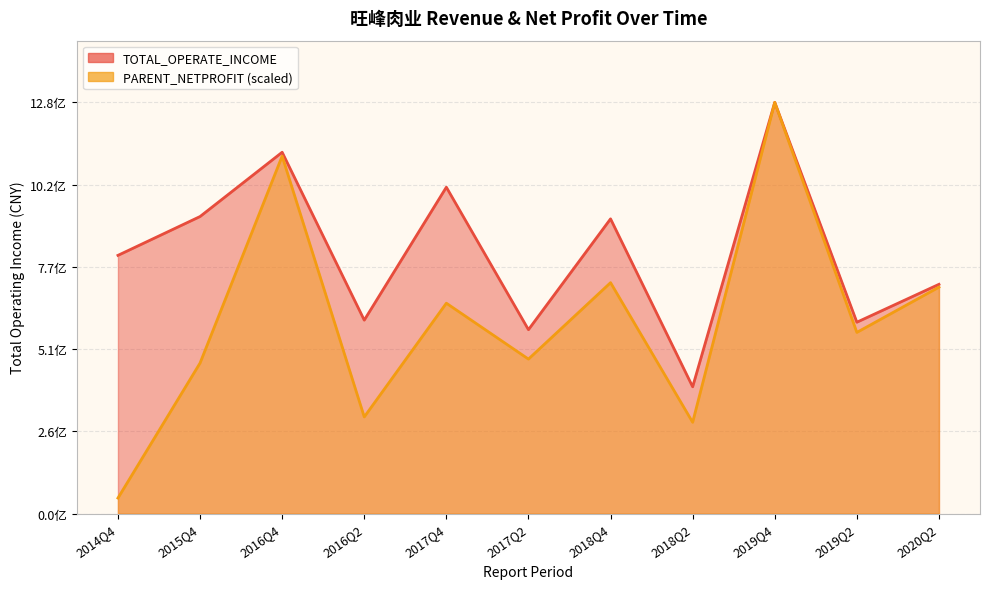

How many values in the PARENT_NETPROFIT series are below 564425762?

5